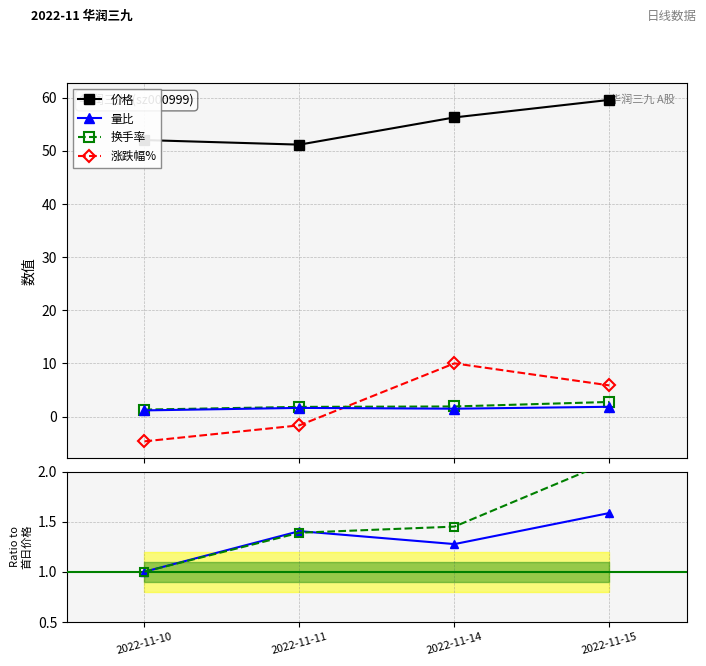

What is the sum of the 量比 values at 2022-11-14 and 2022-11-11?

3.1